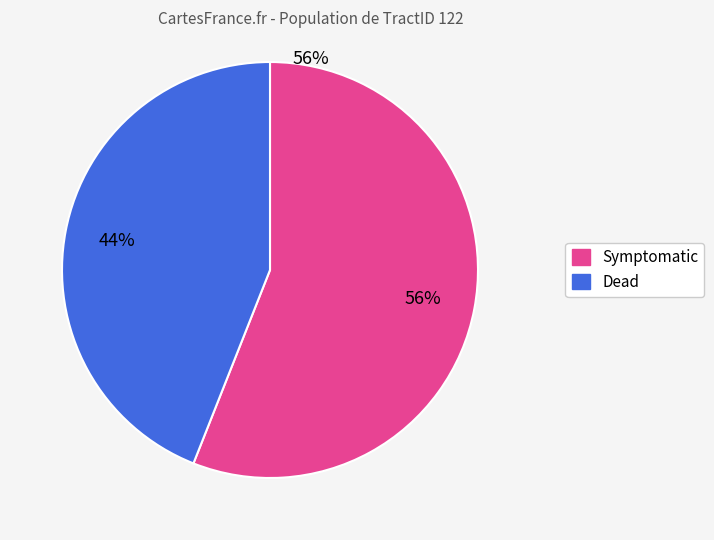

Which slice is the largest?

Symptomatic